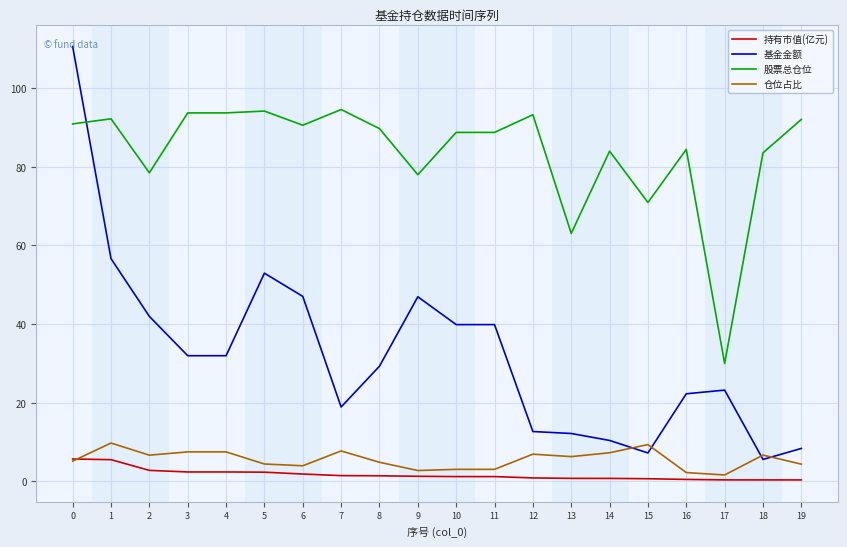

What is the sum of the 仓位占比 values at 18 and 15?

16.1